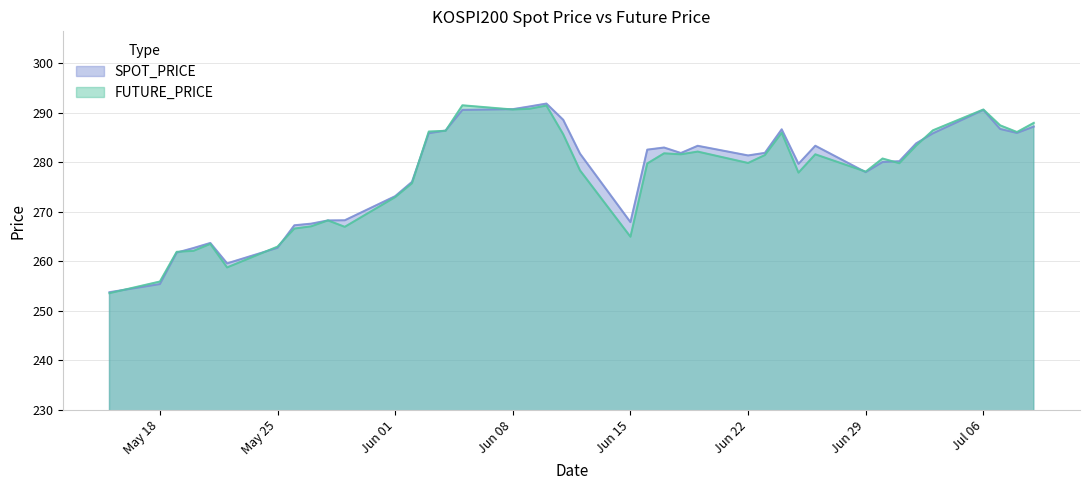

What position from the left is 2020-05-28?

10